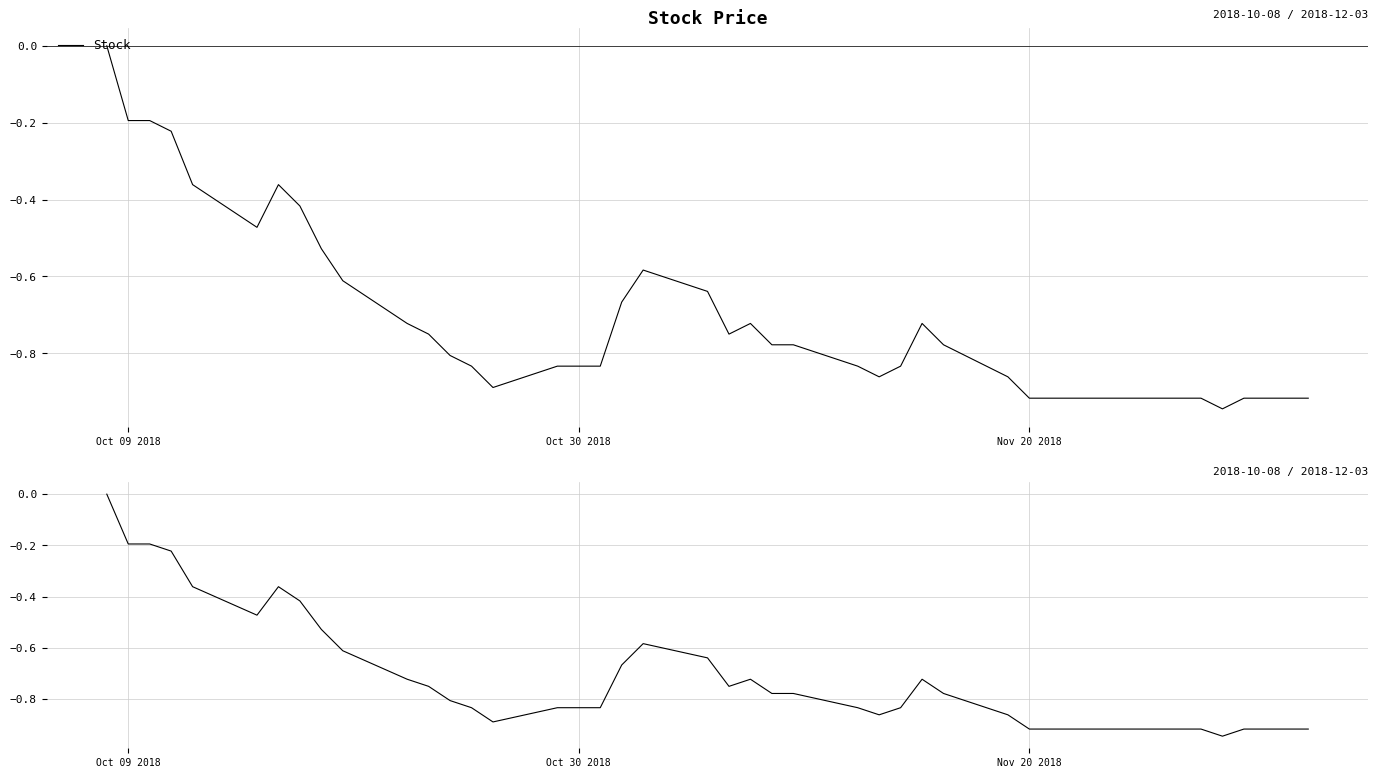

Which series has the largest total across all categories?

Stock